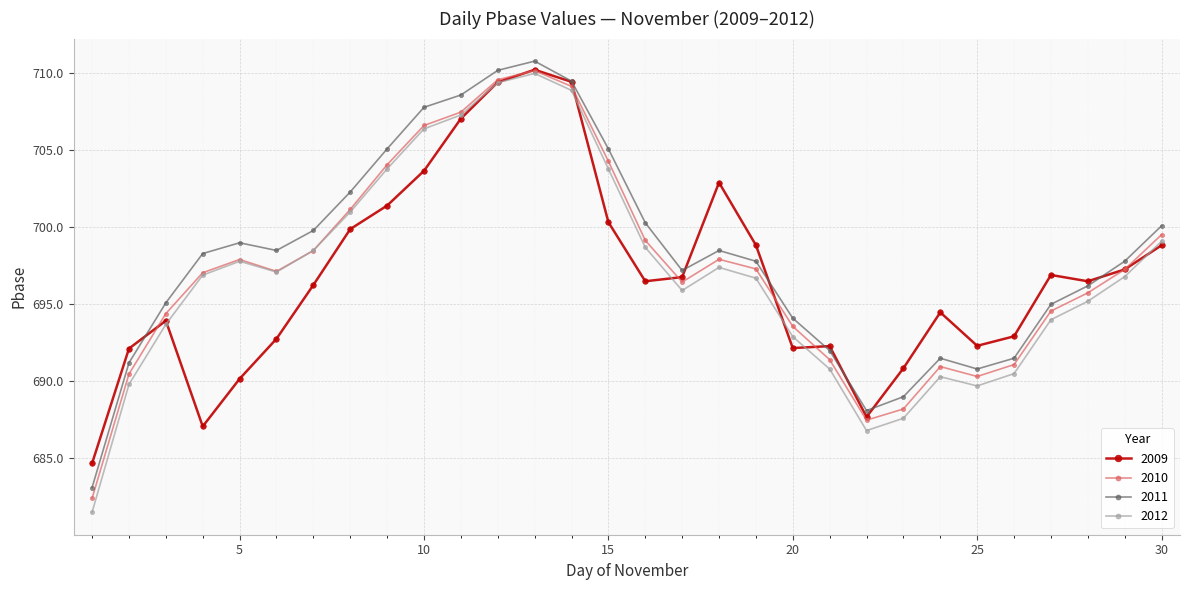

What is the minimum value shown in the chart?

681.5